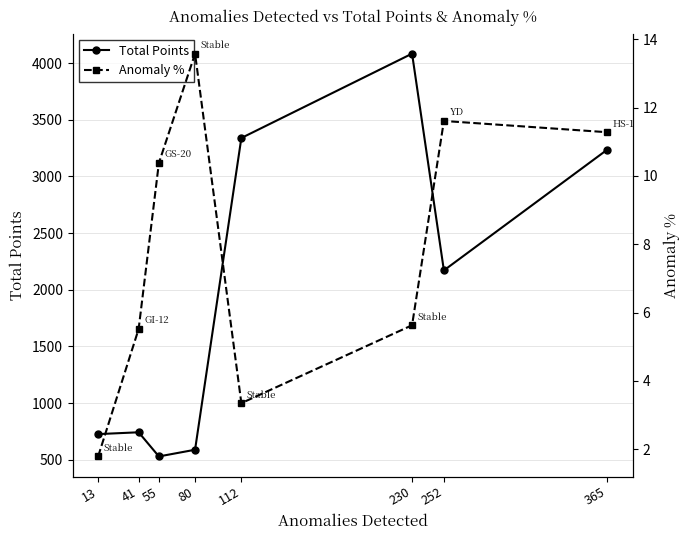

What is the difference between the maximum and minimum values in the Total Points series?

3553